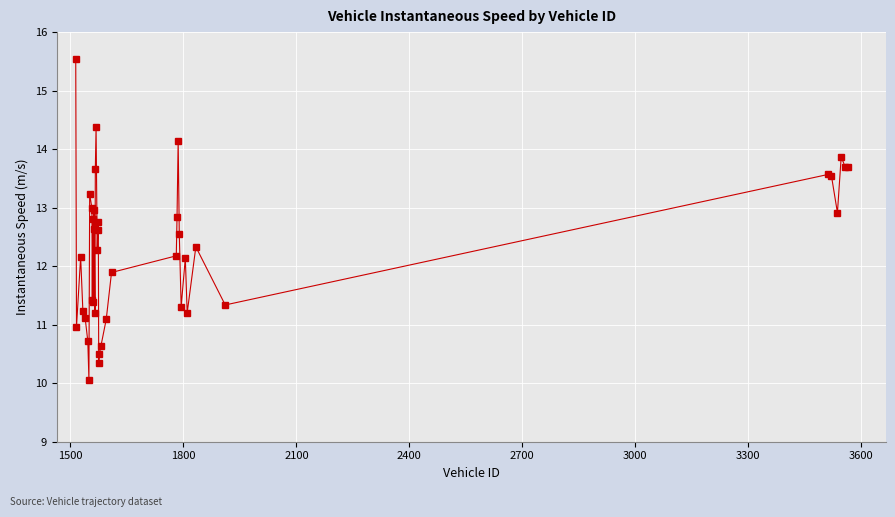

What is the maximum value shown in the chart?

15.5